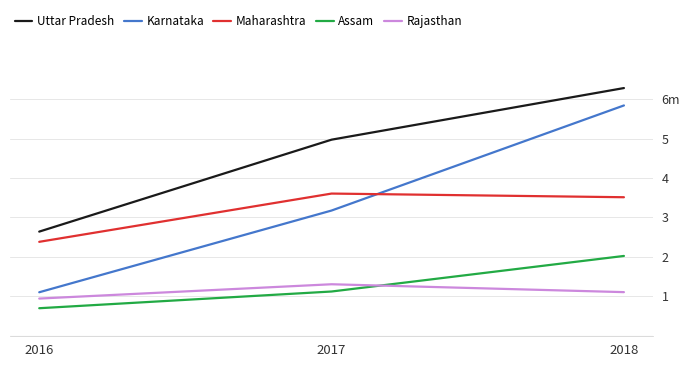

Is this an area chart (filled region under the line)?

No